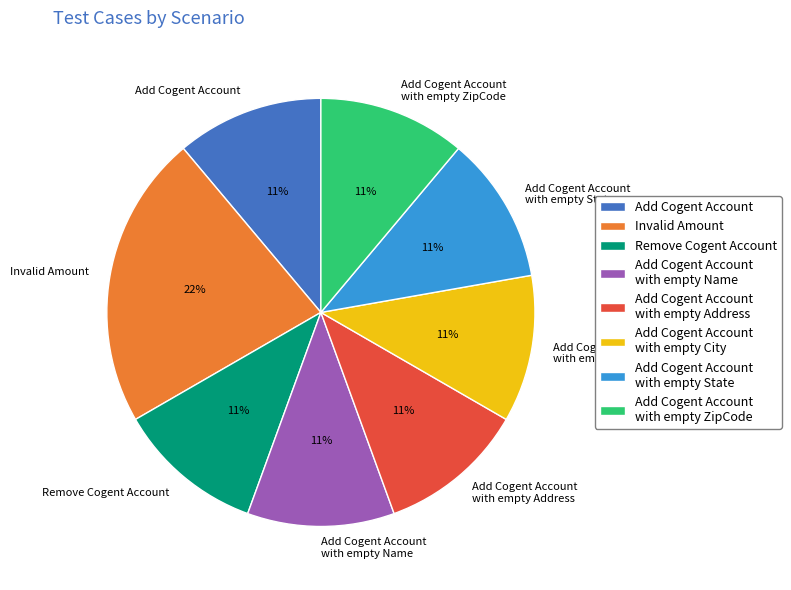

What is the ratio of the value at Add Cogent Account with empty City to the value at Add Cogent Account?

1.0